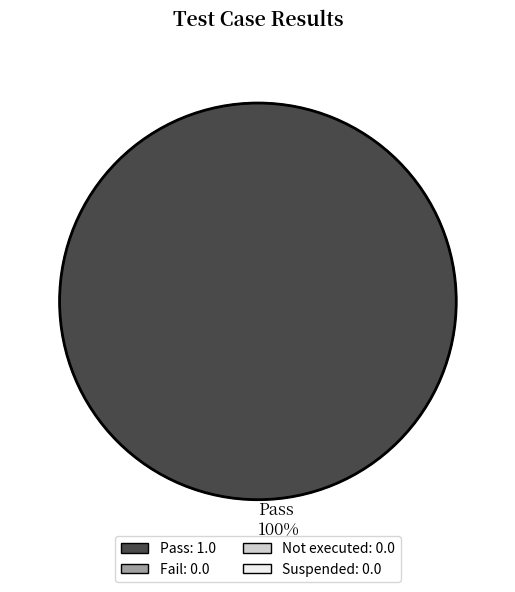

Is it true that Pass 100% is 89% of the pie?

False